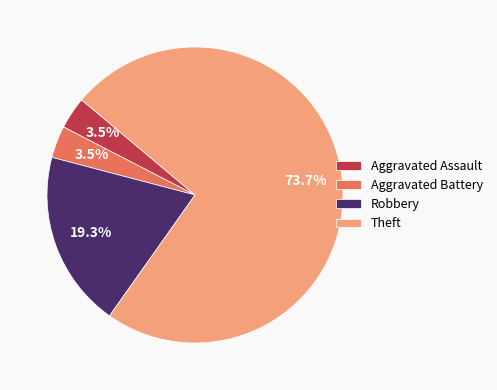

Which has a higher value, Theft or Robbery?

Theft